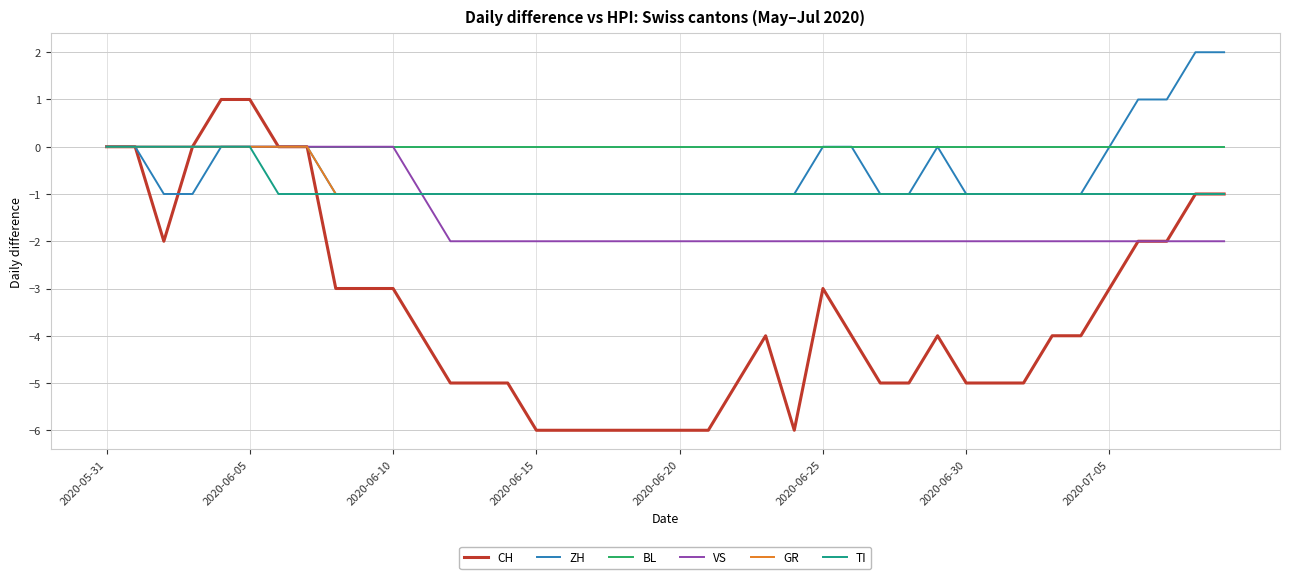

What is the minimum value shown in the chart?

-6